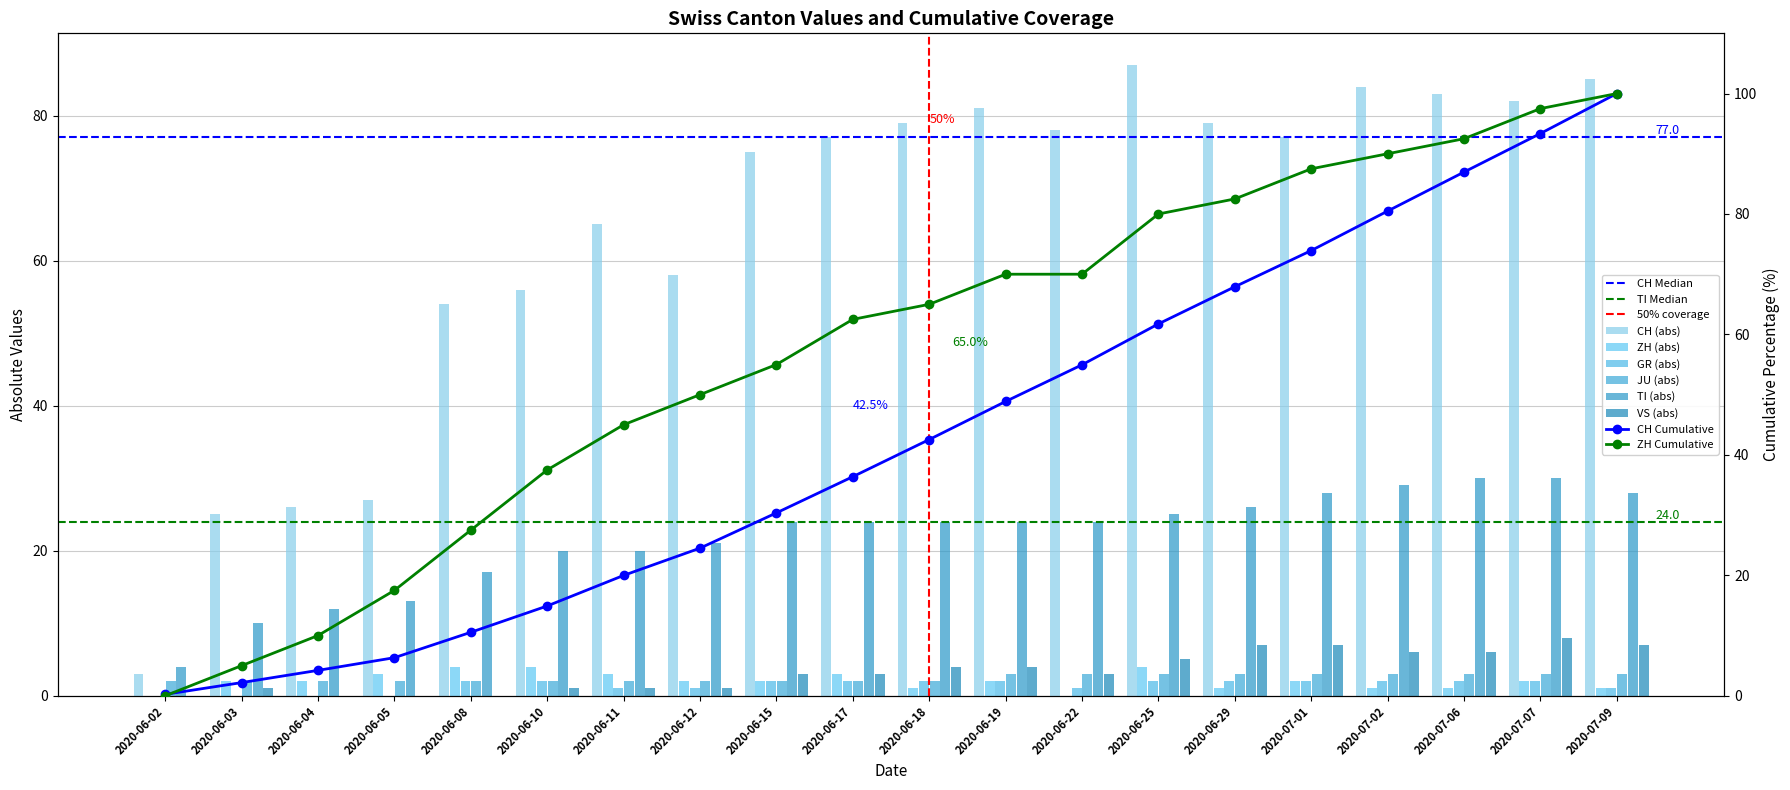

At which label does TI first exceed 24?

2020-06-25